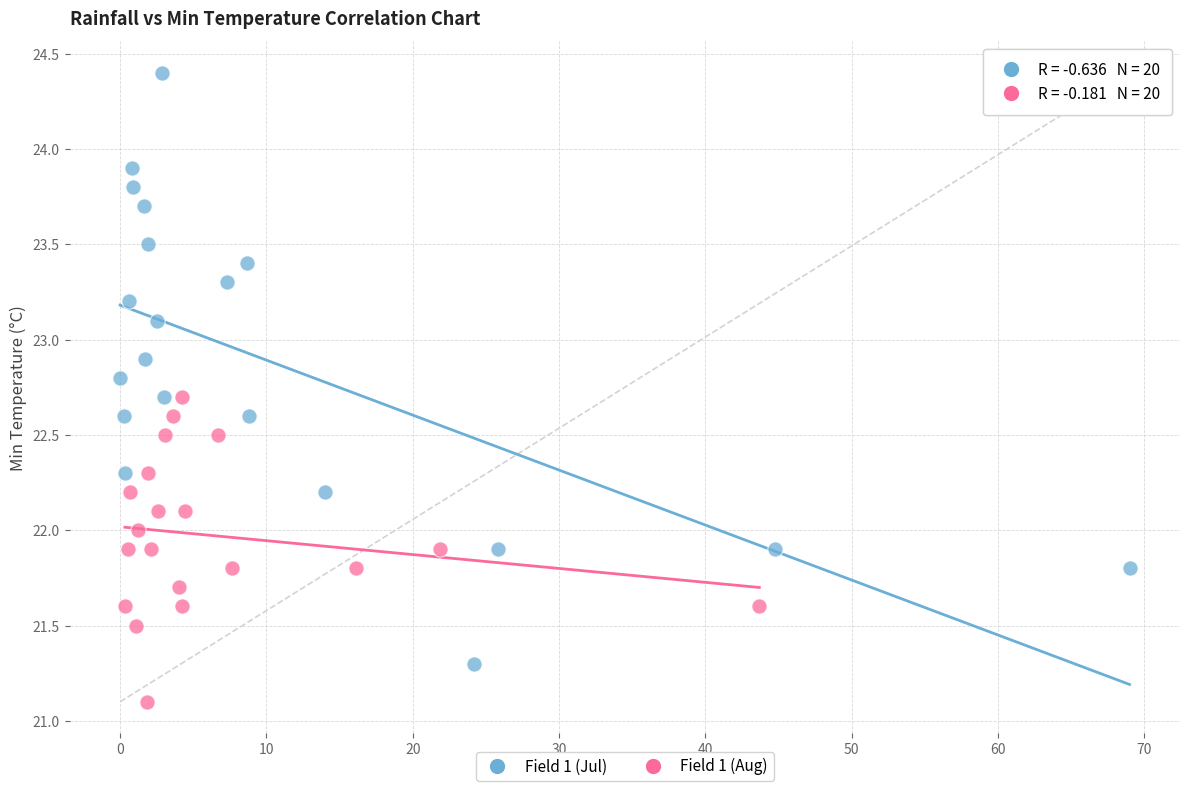

Which series has the widest spread of Y values?

Field 1 (Jul)